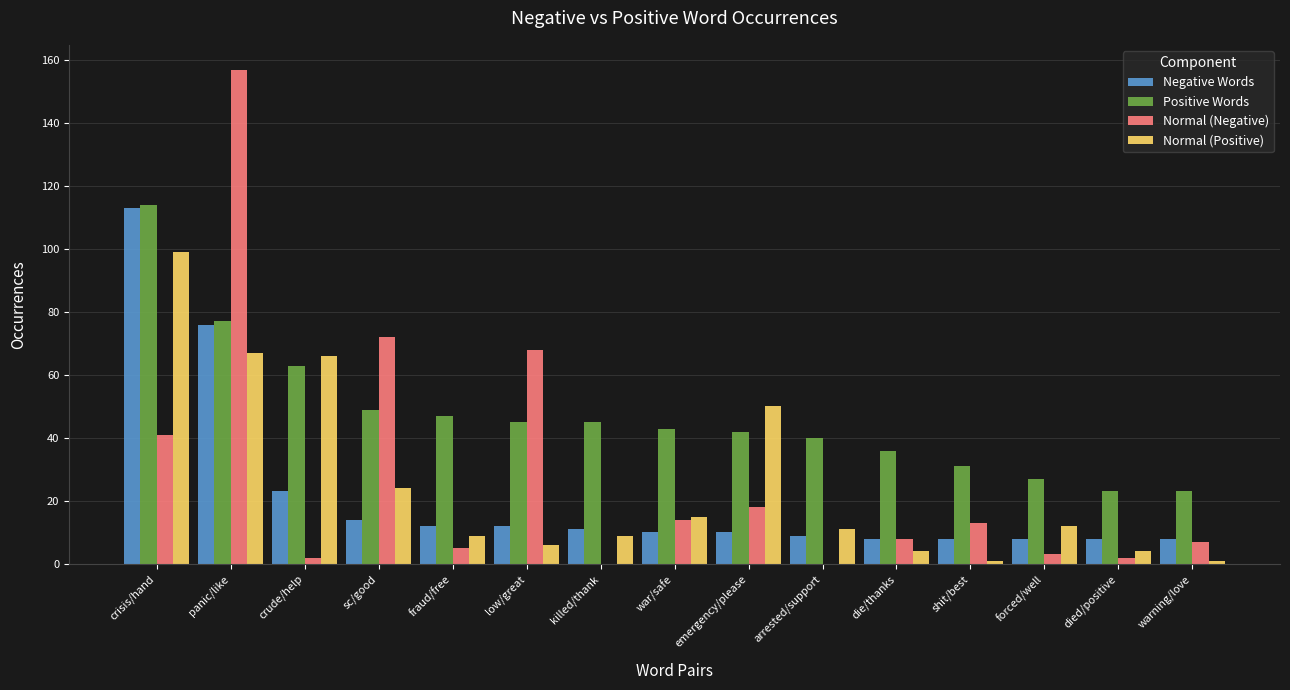

What is the average value of the Normal (Positive) series?

25